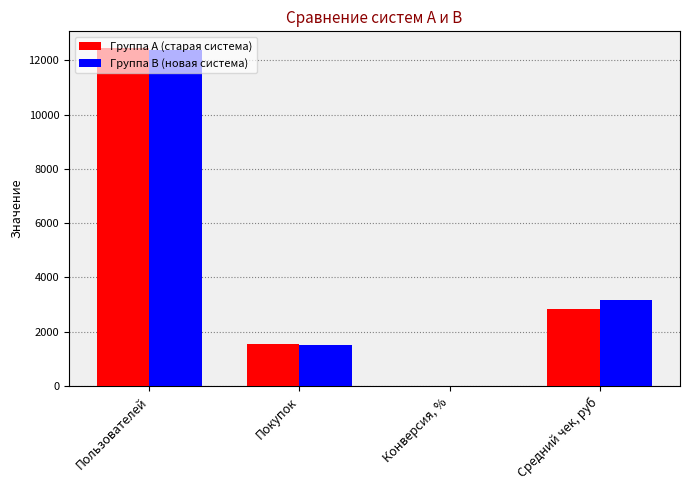

Which series changed the most between Пользователей and Средний чек, руб?

Группа A (старая система)